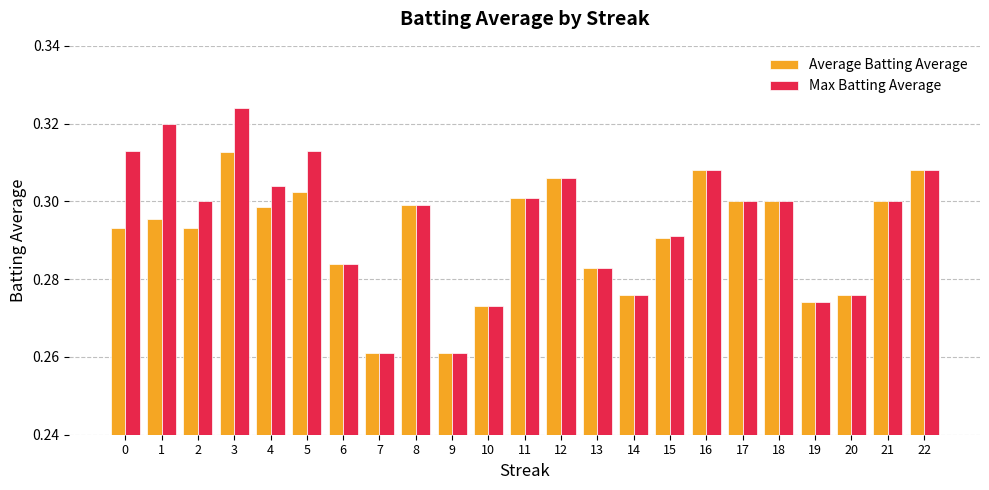

How many groups of bars are there?

23